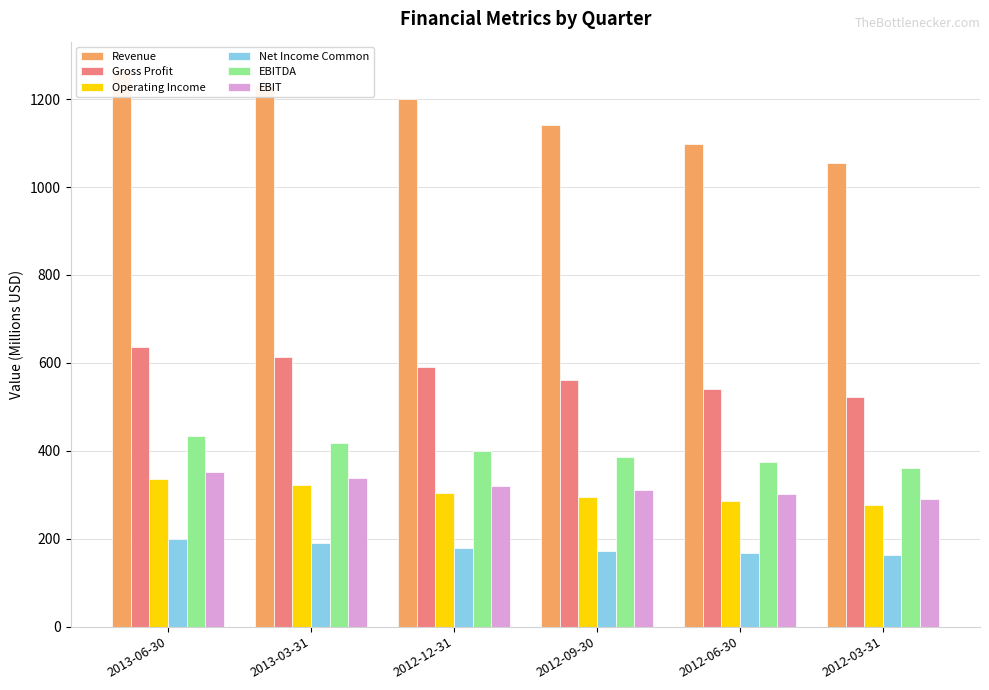

Which label corresponds to the smallest value in the chart?

2012-03-31